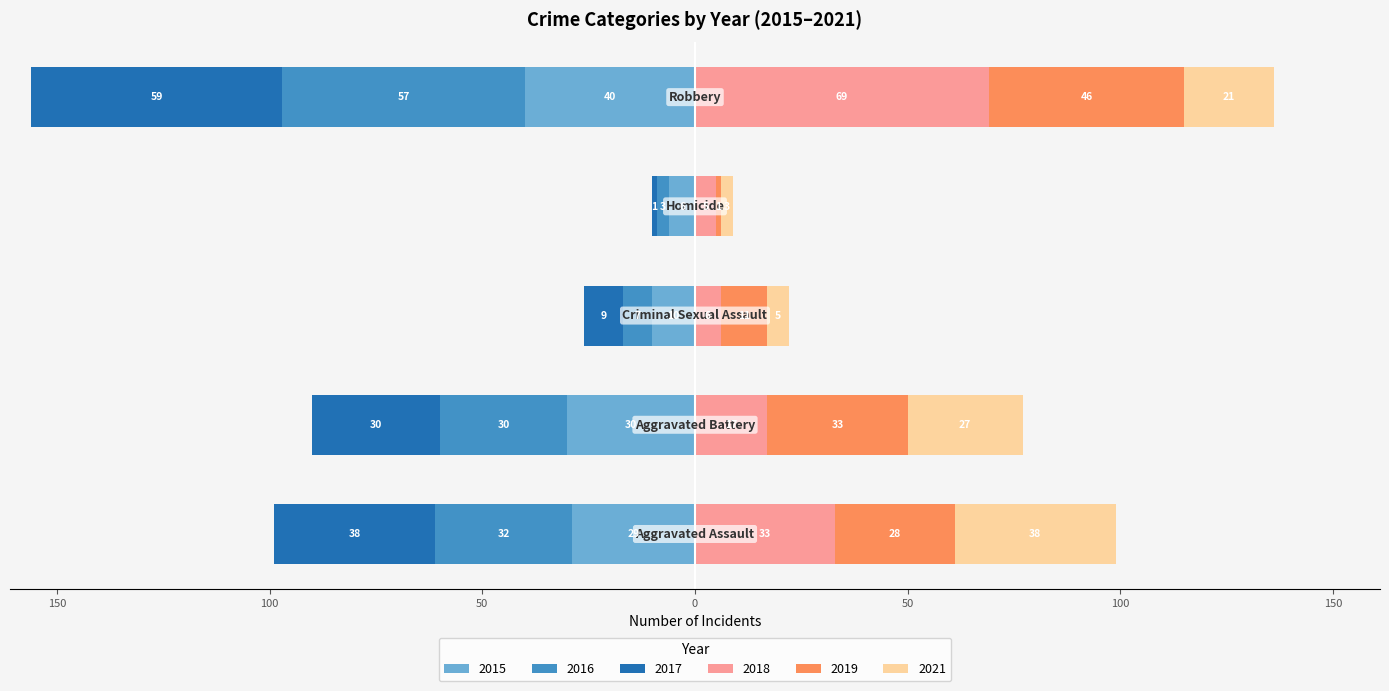

Is it true that 2016 equals -20 at Aggravated Assault?

False